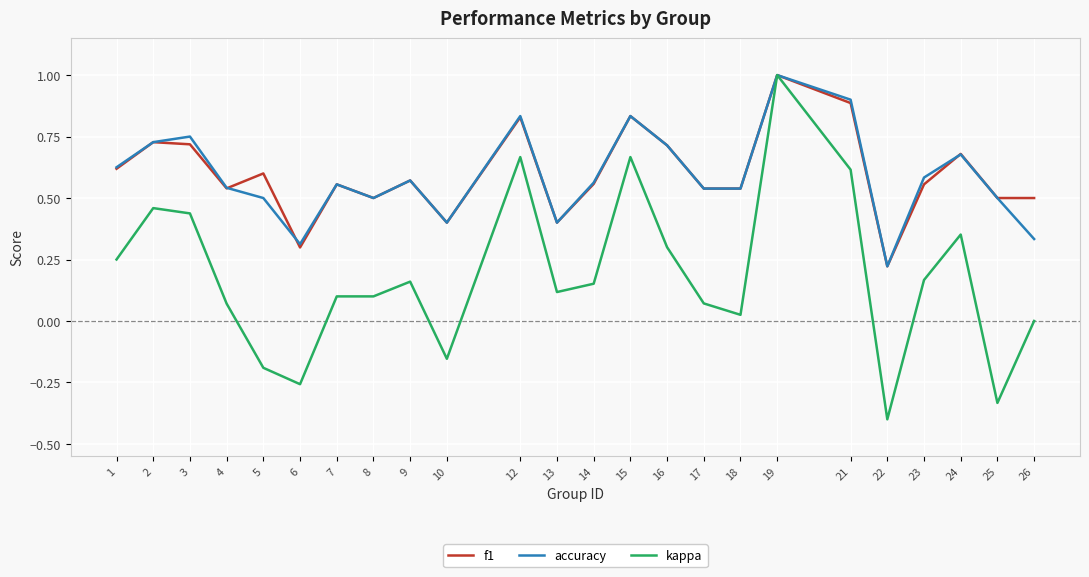

Between 23 and 24, which series saw the biggest shift?

kappa